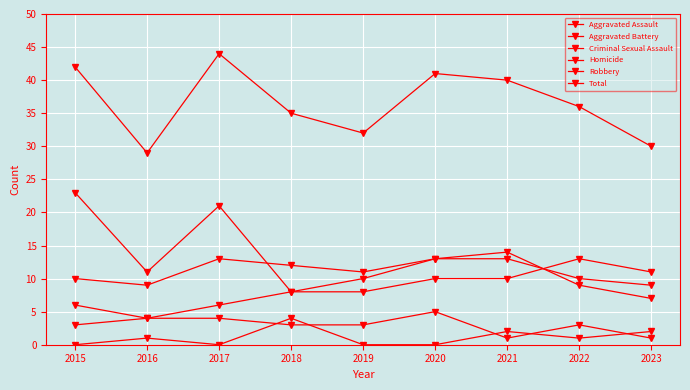

True or false: Total and Homicide intersect in this chart.

False